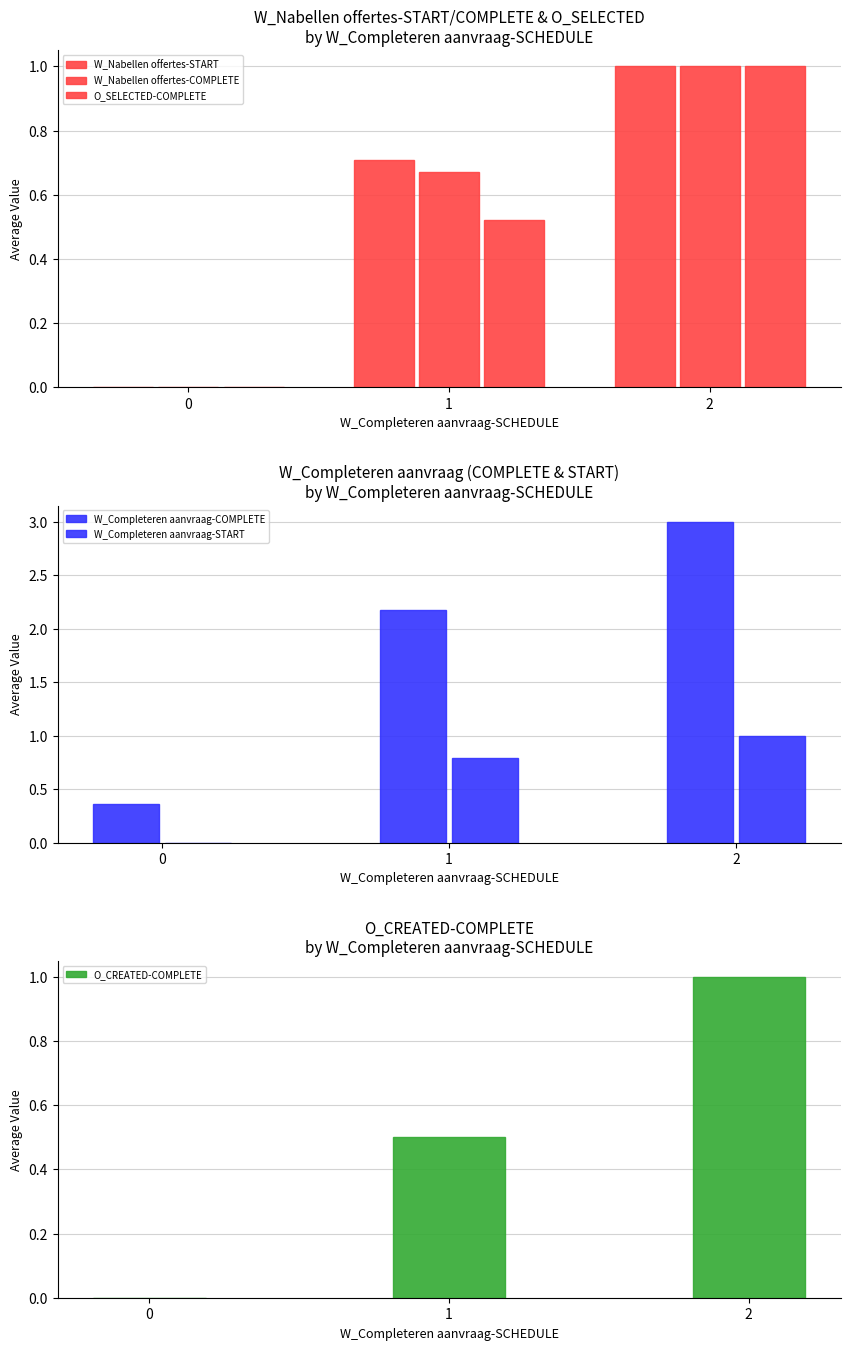

List the series in order of their peak value, highest first.

W_Completeren aanvraag-COMPLETE, W_Nabellen offertes-START, W_Nabellen offertes-COMPLETE, O_SELECTED-COMPLETE, W_Completeren aanvraag-START, O_CREATED-COMPLETE